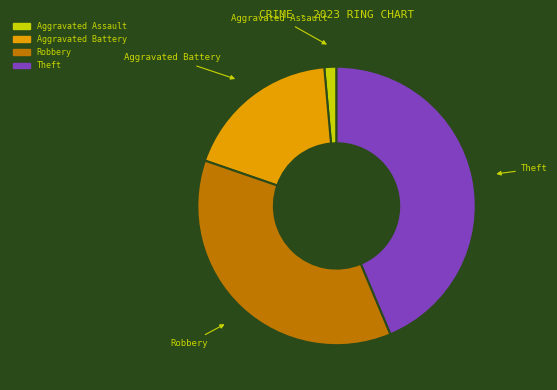

Is the sum of Aggravated Assault and Theft greater than half?

No